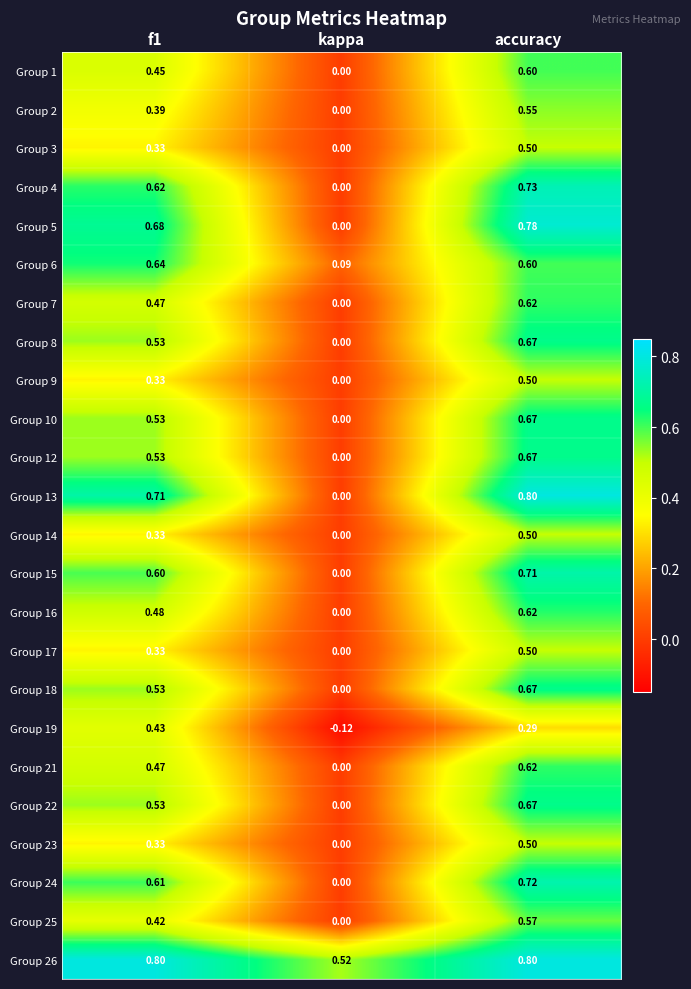

At which label does Group 10 reach its peak?

accuracy